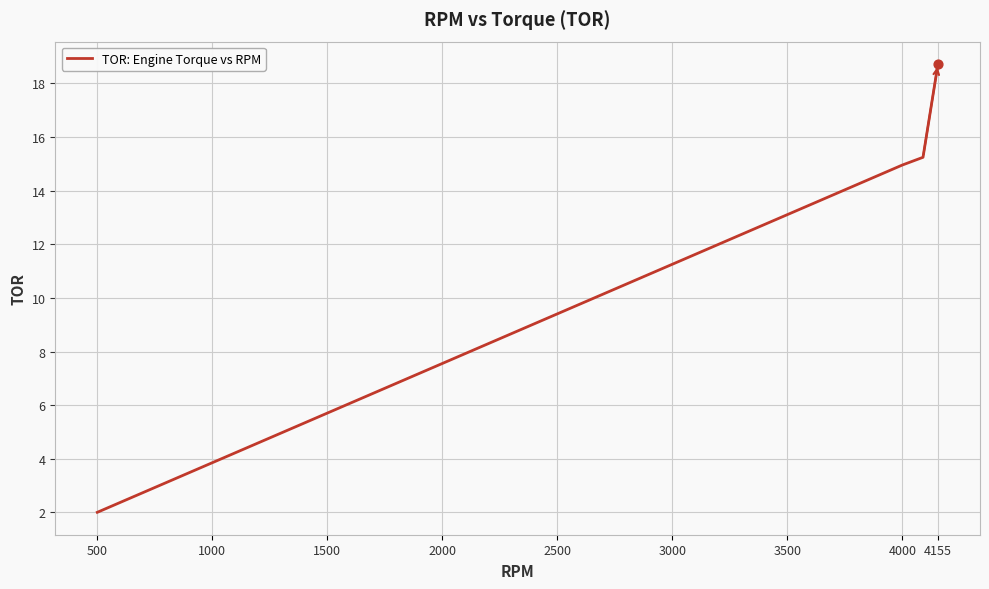

What is the smallest value displayed?

2.0